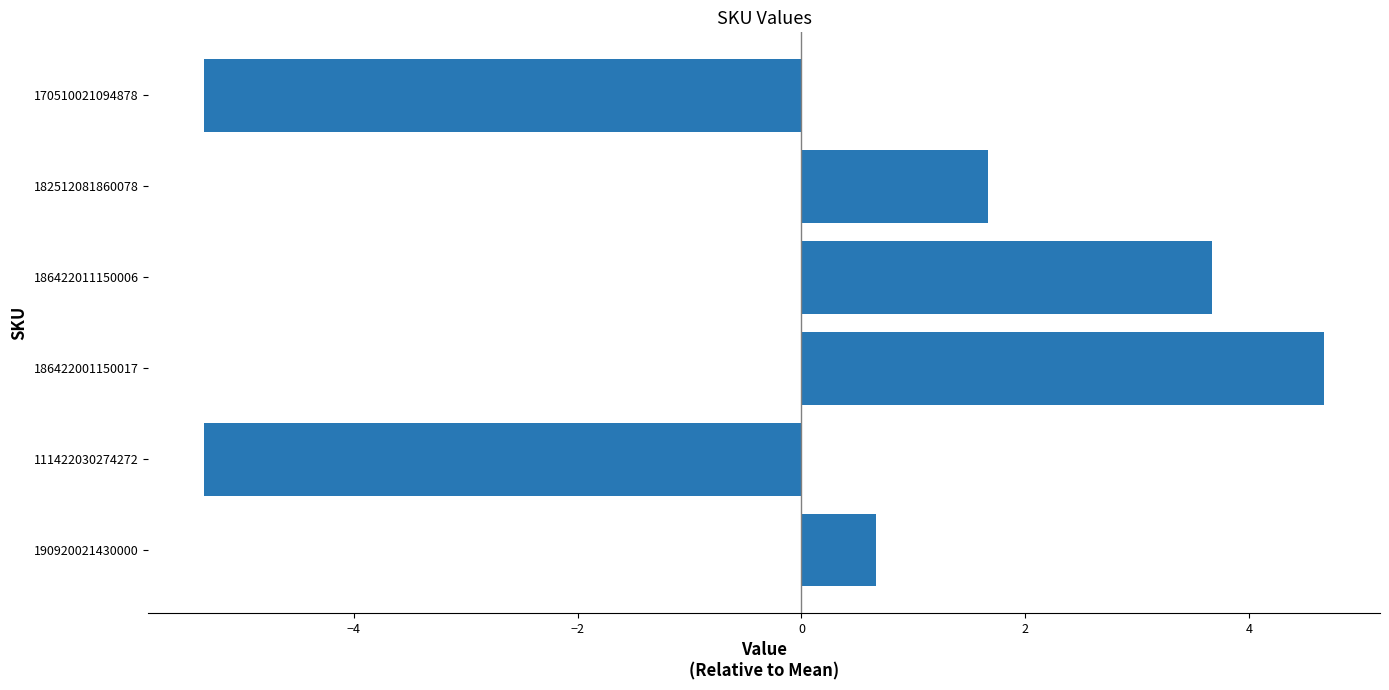

What is the smallest value displayed?

-5.3